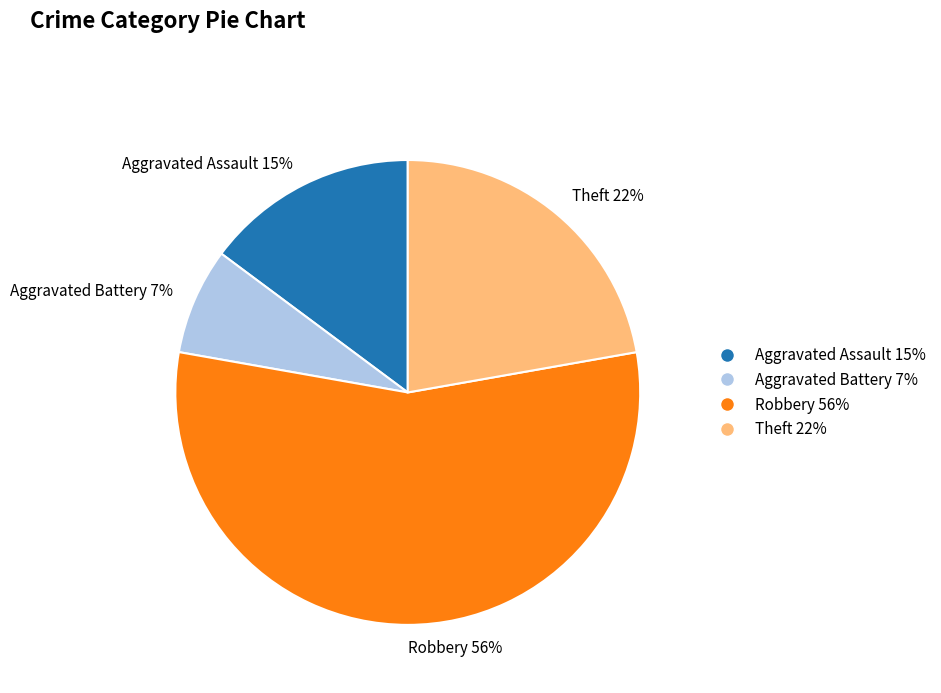

Rank the categories by value from highest to lowest.

Robbery, Theft, Aggravated Assault, Aggravated Battery